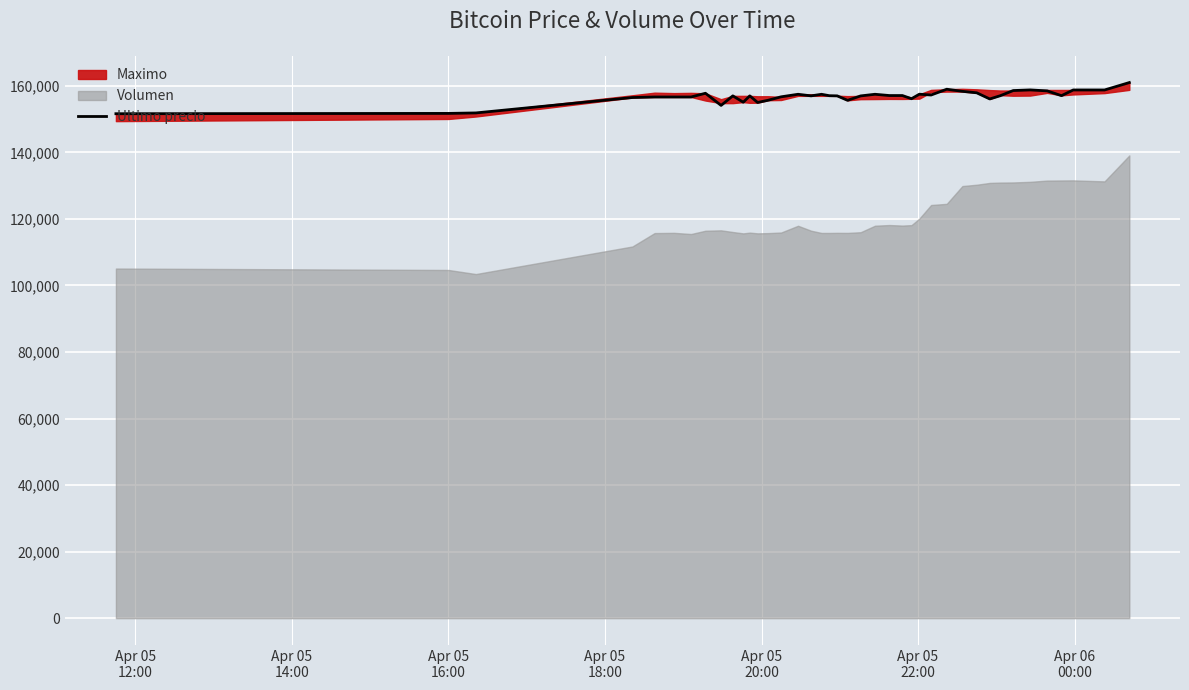

What is the highest value of the Ultimo precio series?

161000